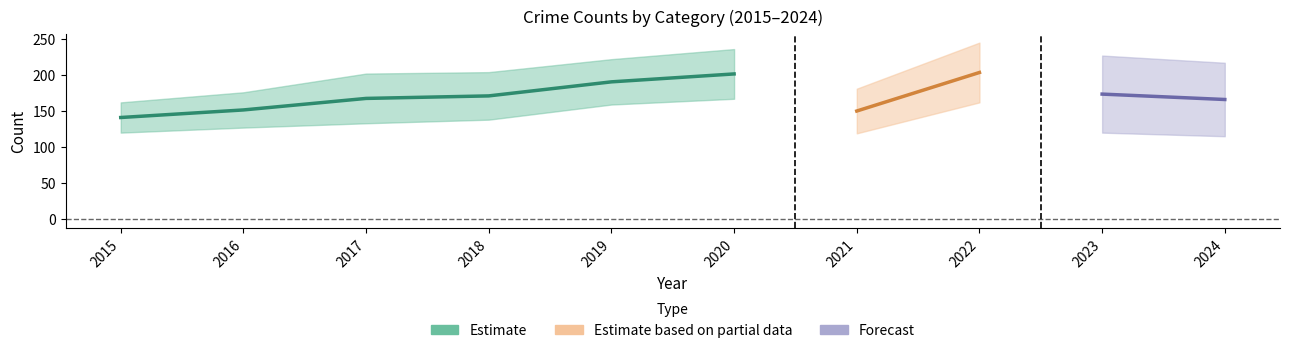

Does the chart have visible grid lines?

No